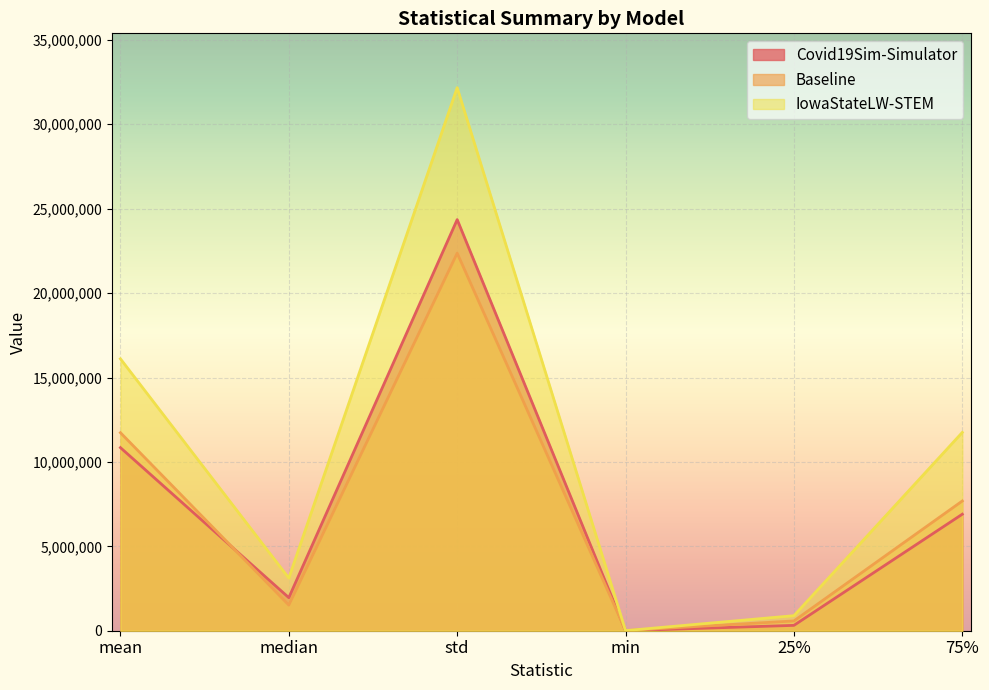

Where does the IowaStateLW-STEM series first go above 11747880?

mean